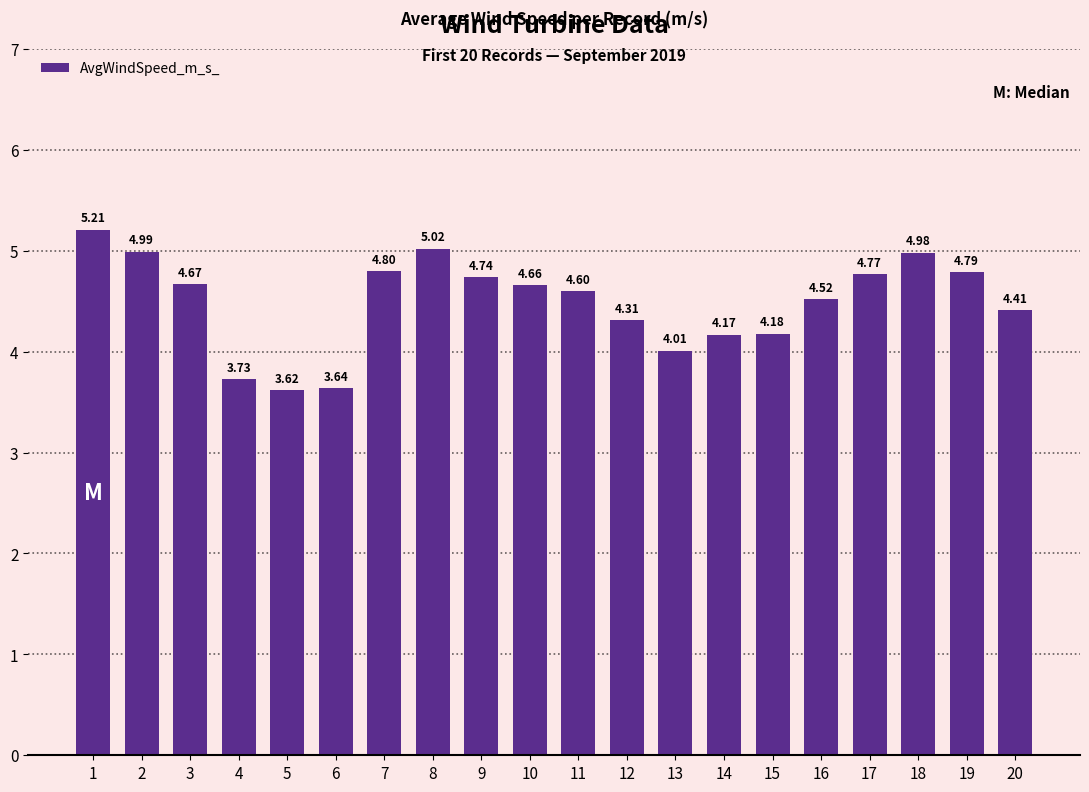

Between 2 and 17, which is larger?

2